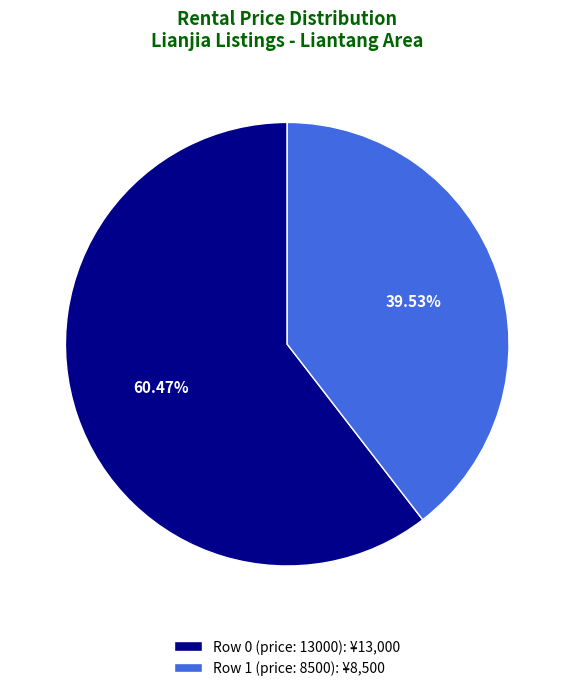

How many segments does this pie chart have?

2